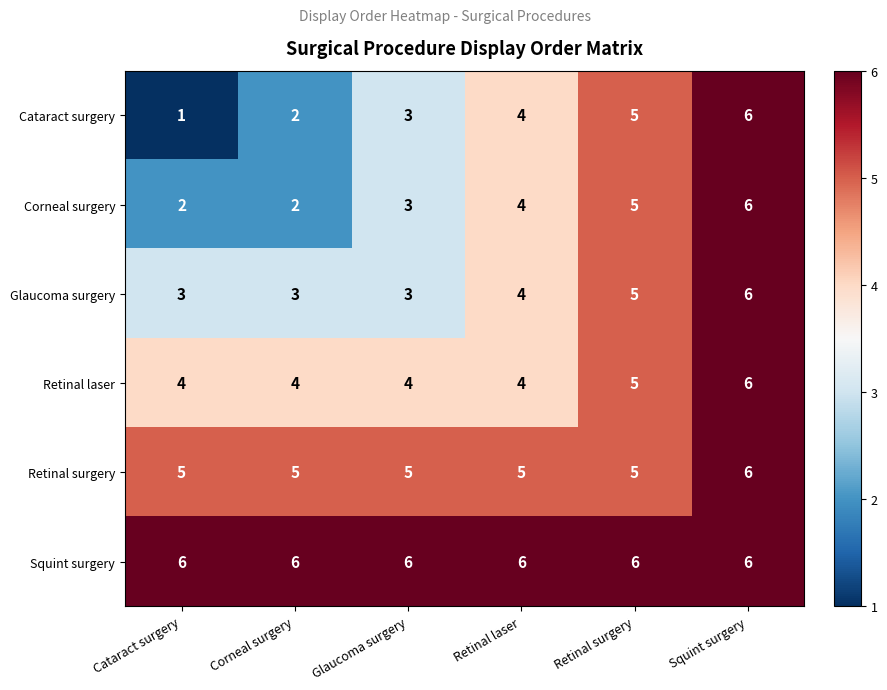

The Corneal surgery series shows 1 at Cataract surgery. True or false?

False